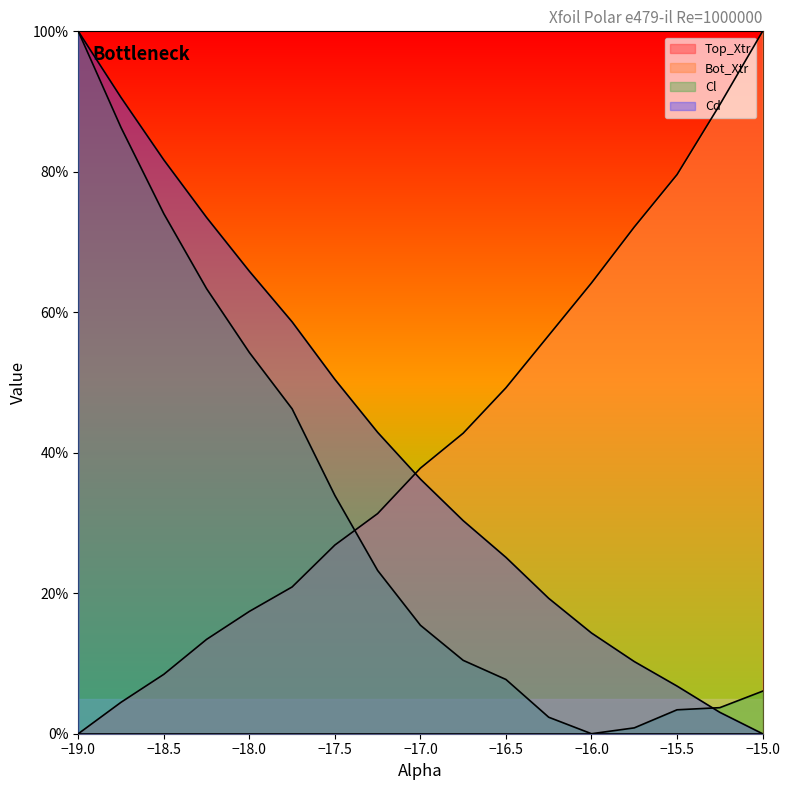

The value of Cl at -18.25 is 14.1. True or false?

False